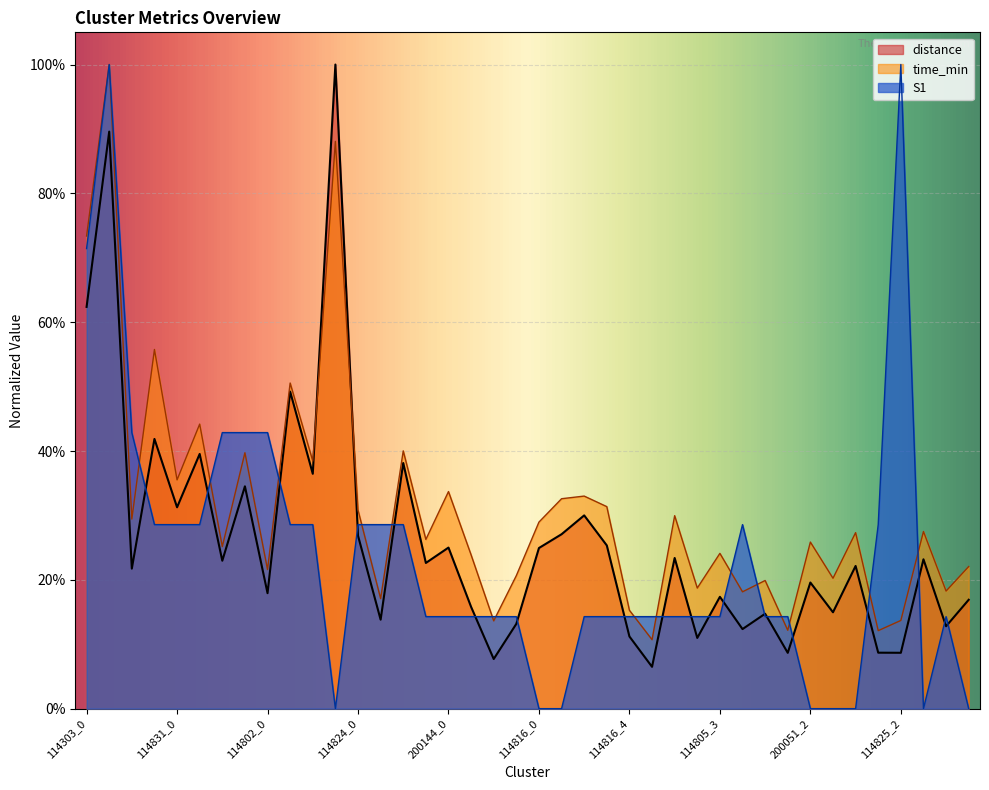

At which category does time_min reach its first local peak?

114303_1